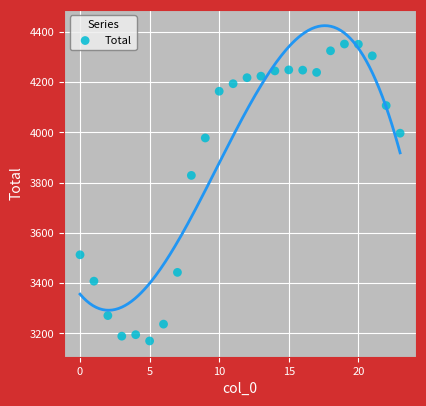

What Y value in the scatter plot is closest to 3761?

3829